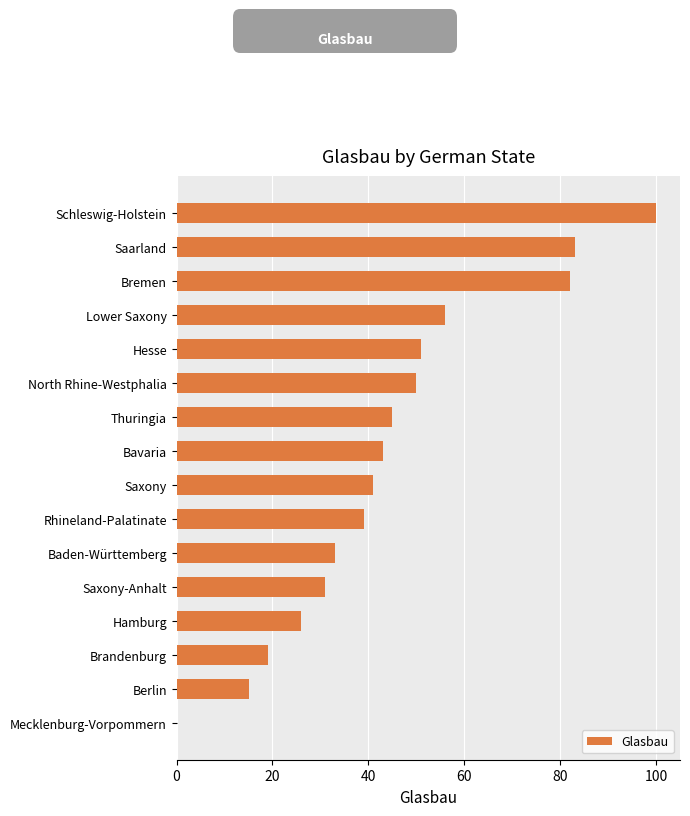

The chart shows a value of 62 at Bavaria. True or false?

False